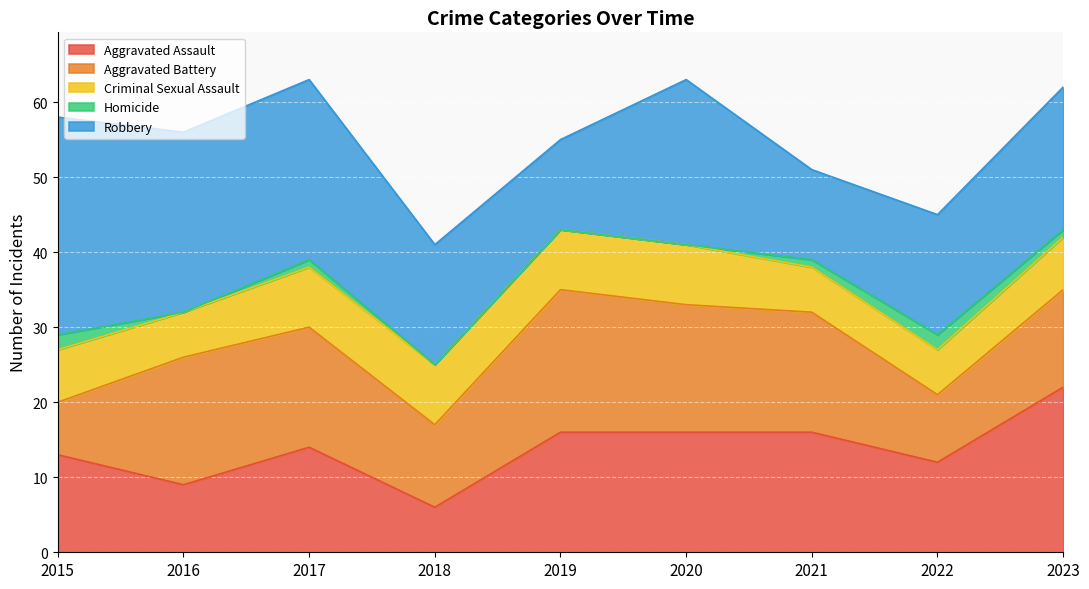

Which series has the largest total across all categories?

Robbery